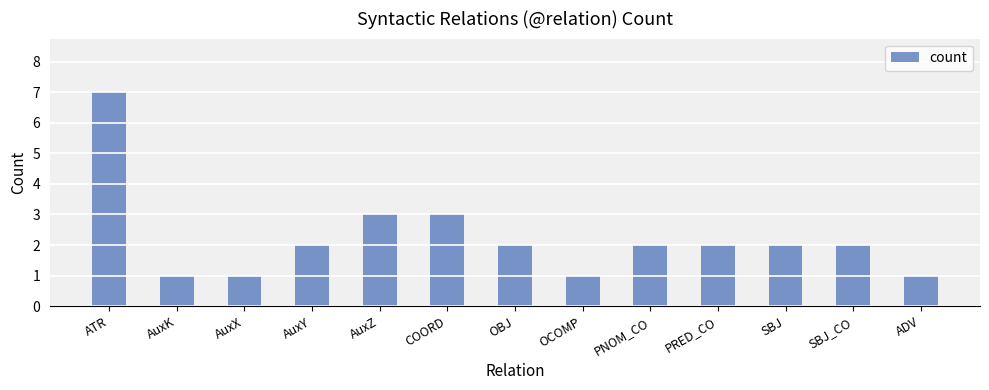

What is the change in value from AuxZ to OBJ?

-1